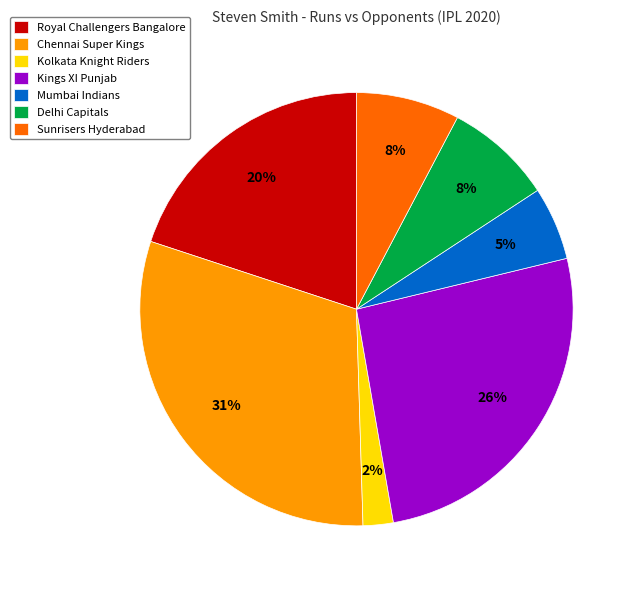

What is the smallest slice in the pie chart?

Kolkata Knight Riders